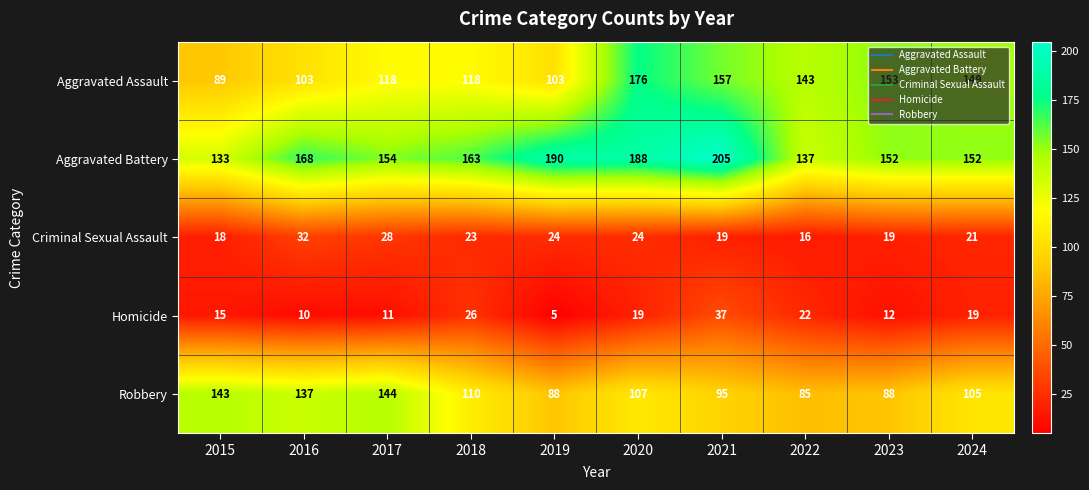

Which series has the widest spread of values?

Aggravated Assault